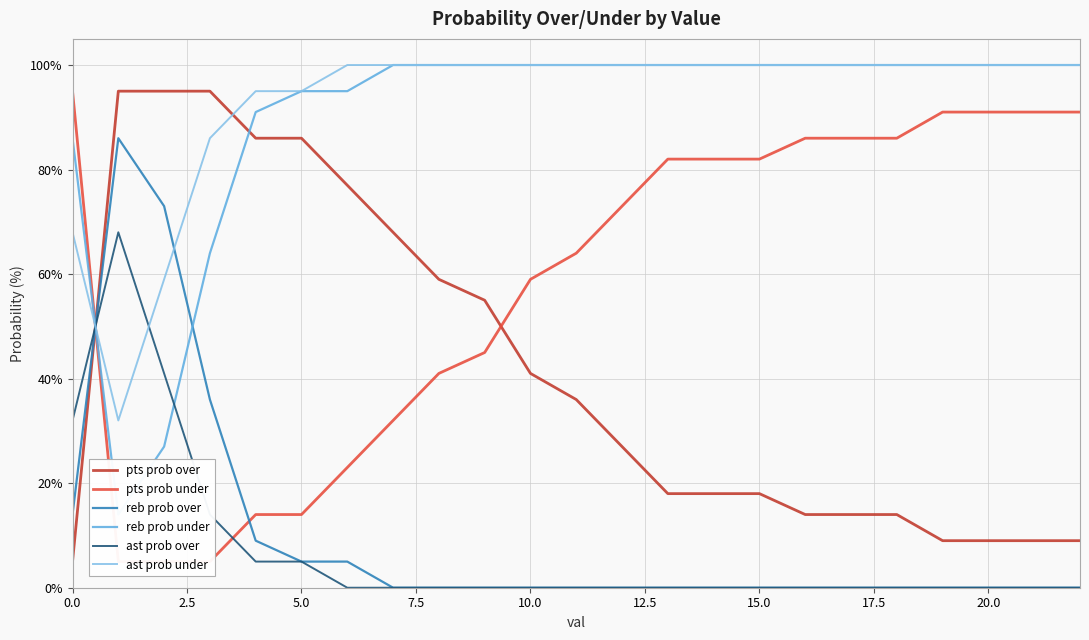

How many times do ast prob under and ast prob over cross each other?

2